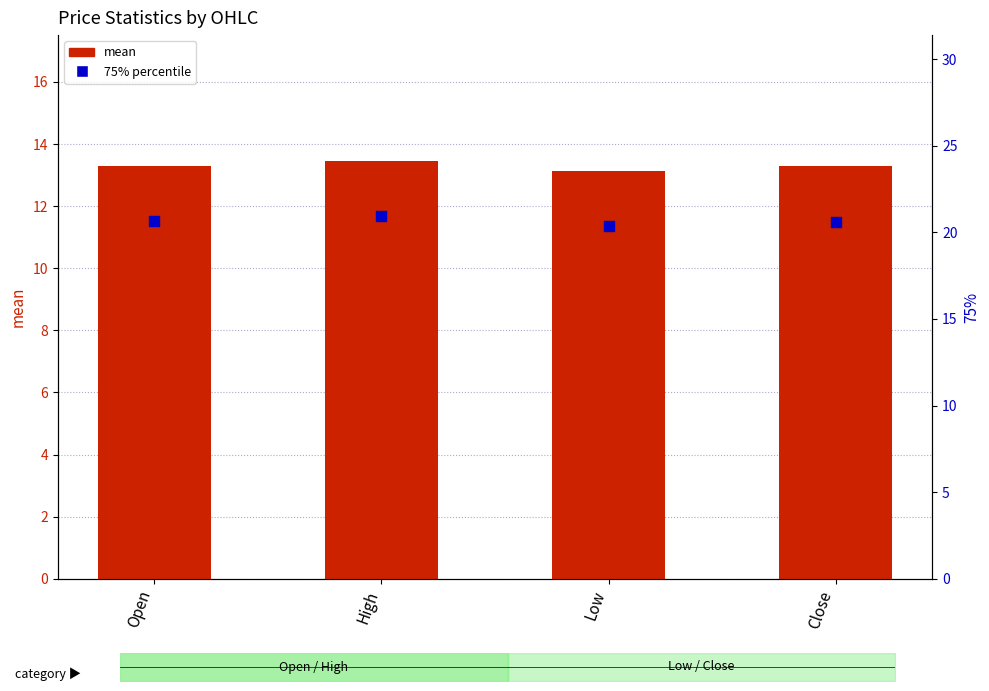

Which series has the largest total across all categories?

75% percentile